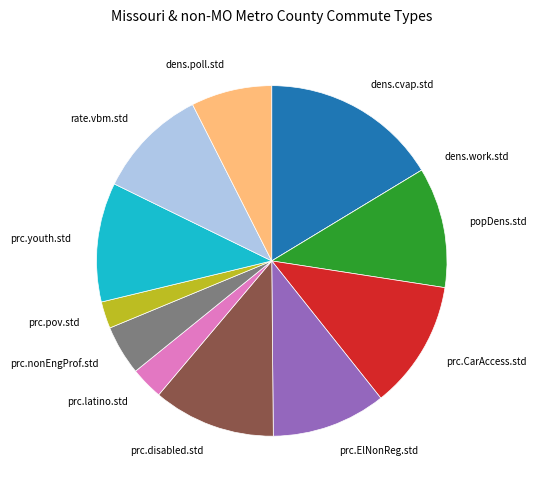

Is there any slice that represents more than half of the pie?

No